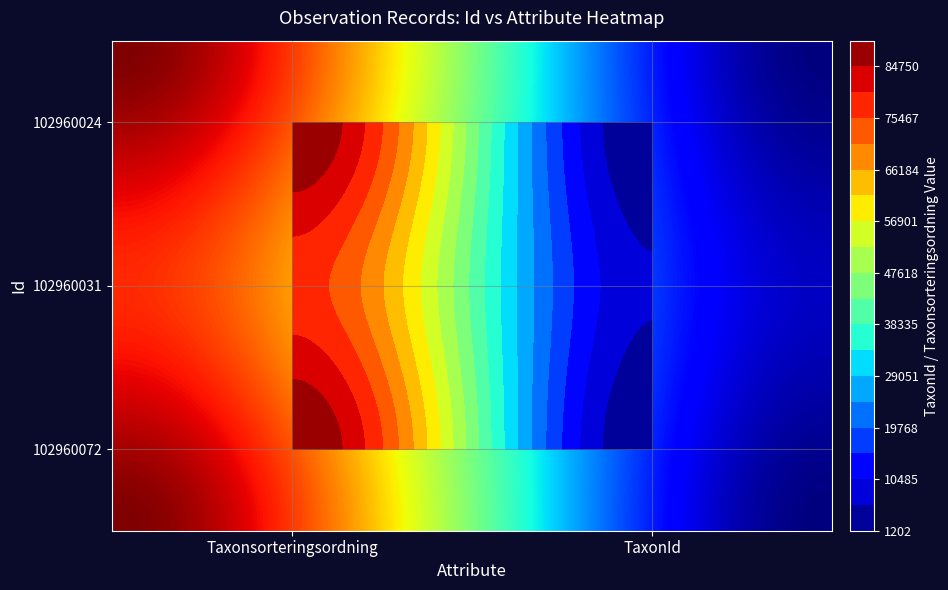

How many 102960024 values are between 1202 and 89392?

2